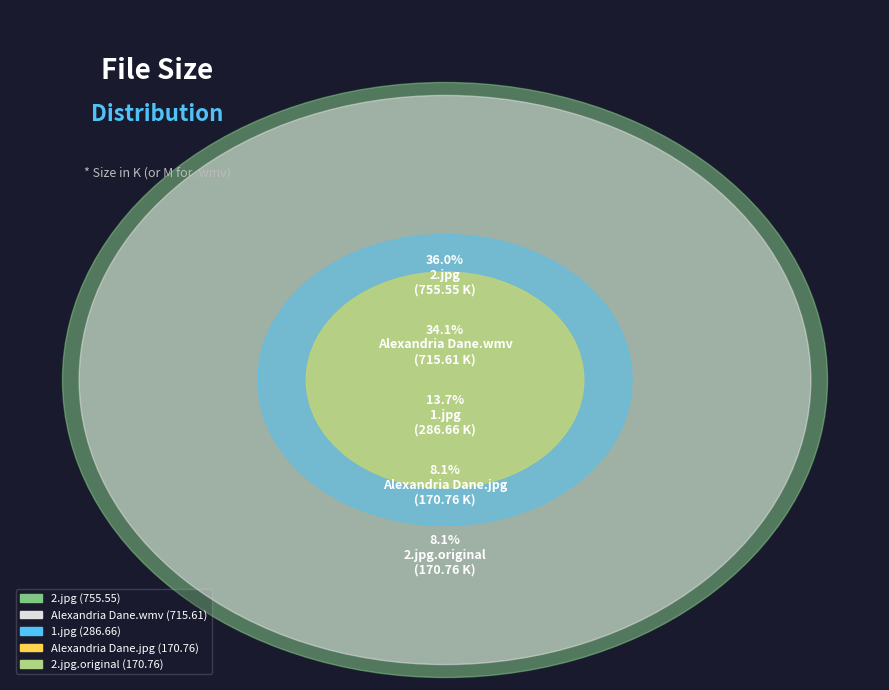

How much of the chart is everything except 2.jpg.original?

91.9%